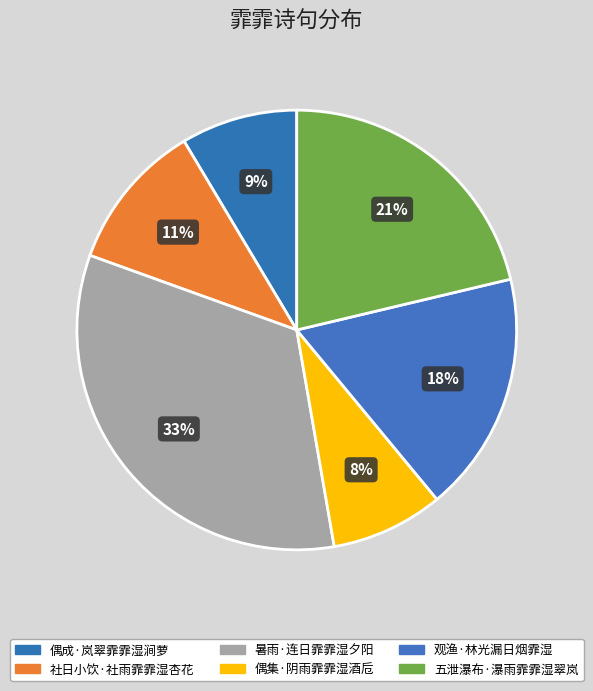

Which slice is the smallest?

偶集·阴雨霏霏湿酒卮